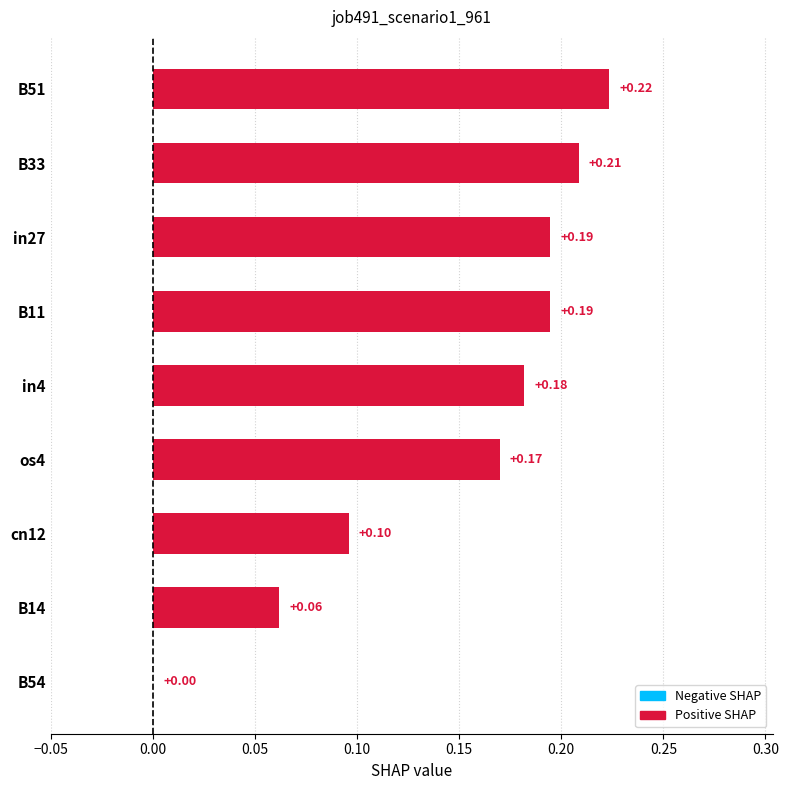

What is the sum of the values at in4 and in27?

0.4